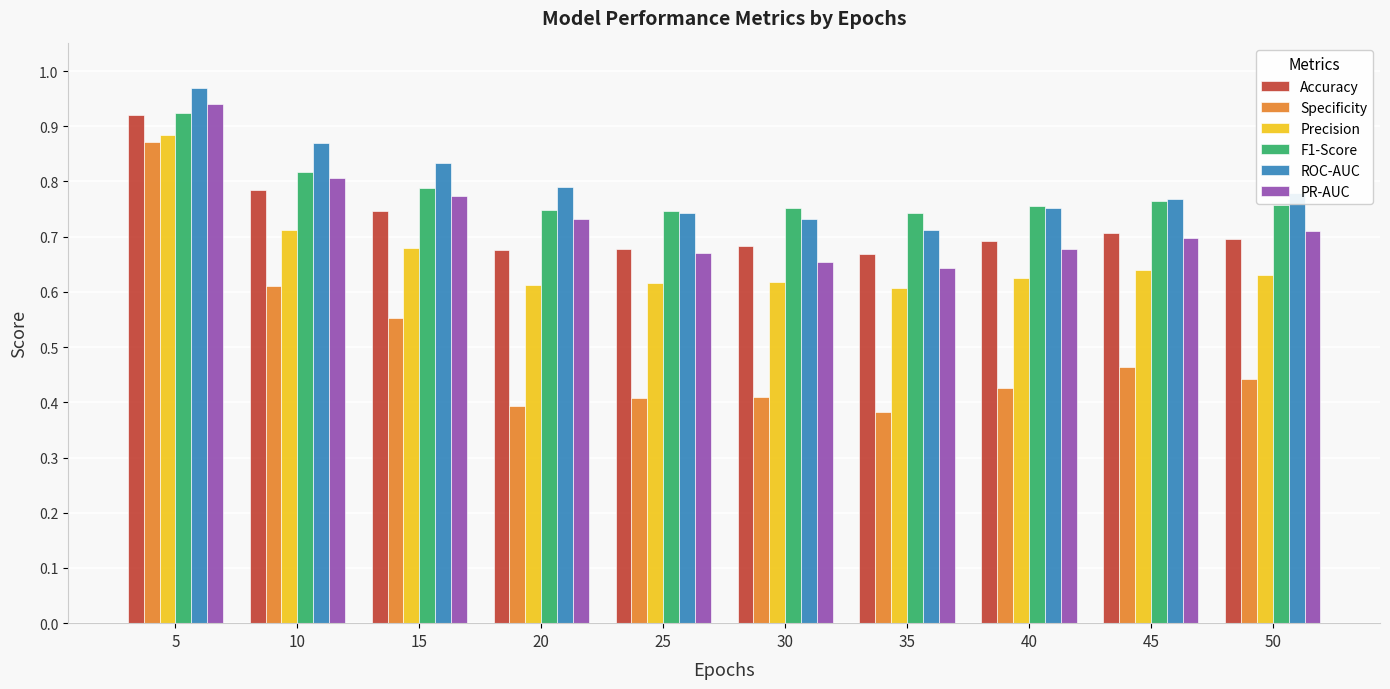

Count the F1-Score values in the range 0 to 1.

10